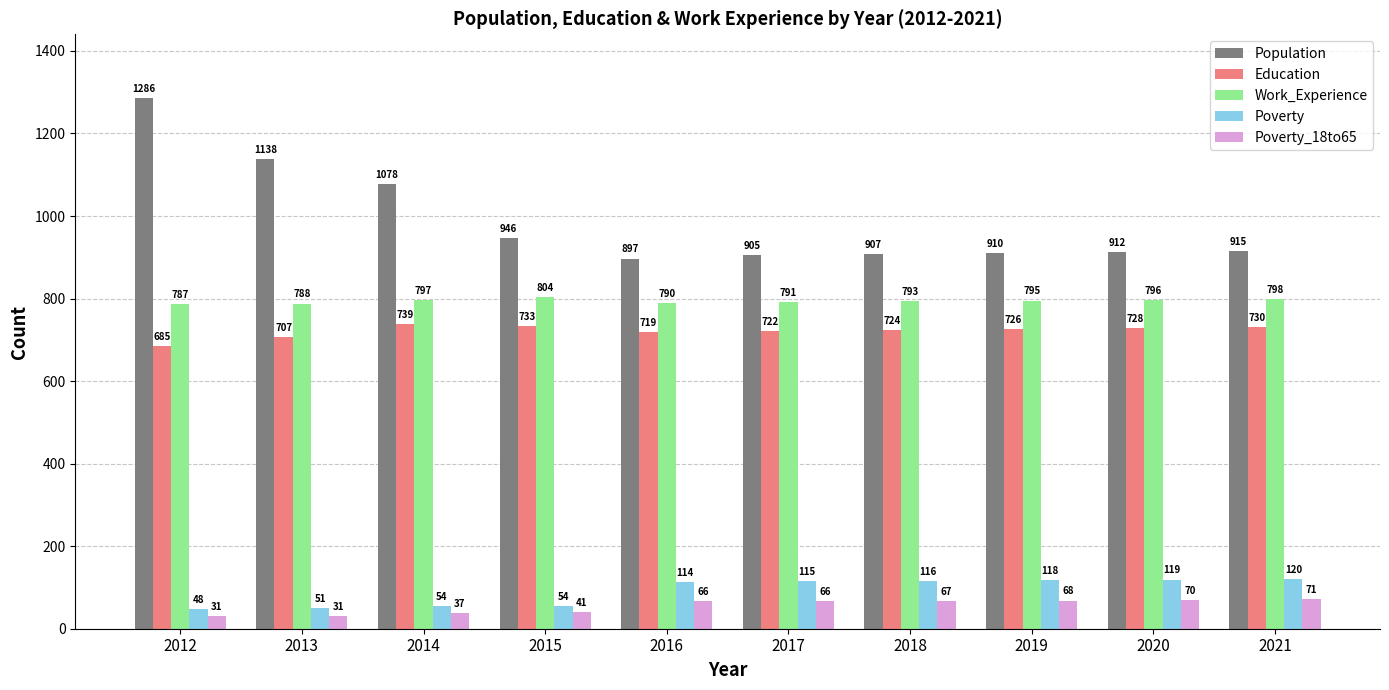

At which label does Work_Experience first exceed 795?

2014